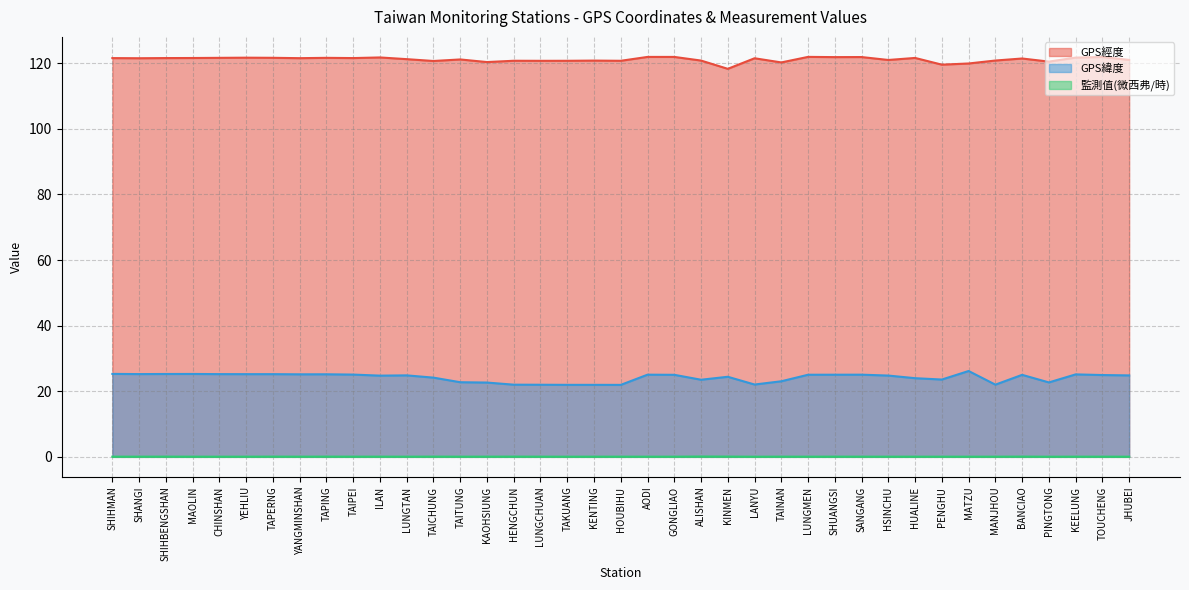

Reading right to left, extract all data points from this chart.

GPS經度: JHUBEI=121.0	TOUCHENG=121.9	KEELUNG=121.7	PINGTONG=120.5	BANCIAO=121.4	MANJHOU=120.8	MATZU=119.9	PENGHU=119.6	HUALINE=121.6	HSINCHU=121.0	SANGANG=121.9	SHUANGSI=121.9	LUNGMEN=121.9	TAINAN=120.2	LANYU=121.5	KINMEN=118.3	ALISHAN=120.8	GONGLIAO=121.9	AODI=121.9	HOUBIHU=120.7	KENTING=120.8	TAKUANG=120.7	LUNGCHUAN=120.7	HENGCHUN=120.8	KAOHSIUNG=120.3	TAITUNG=121.2	TAICHUNG=120.7	LUNGTAN=121.2	ILAN=121.8	TAIPEI=121.6	TAPING=121.6	YANGMINSHAN=121.5	TAPERNG=121.7	YEHLIU=121.7	CHINSHAN=121.6	MAOLIN=121.6	SHIHBENGSHAN=121.6	SHANGI=121.5	SHIHMAN=121.6
GPS緯度: JHUBEI=24.8	TOUCHENG=24.9	KEELUNG=25.1	PINGTONG=22.7	BANCIAO=25.0	MANJHOU=22.0	MATZU=26.2	PENGHU=23.6	HUALINE=24.0	HSINCHU=24.8	SANGANG=25.1	SHUANGSI=25.0	LUNGMEN=25.0	TAINAN=23.0	LANYU=22.1	KINMEN=24.4	ALISHAN=23.5	GONGLIAO=25.0	AODI=25.1	HOUBIHU=21.9	KENTING=21.9	TAKUANG=21.9	LUNGCHUAN=22.0	HENGCHUN=22.0	KAOHSIUNG=22.6	TAITUNG=22.8	TAICHUNG=24.1	LUNGTAN=24.8	ILAN=24.8	TAIPEI=25.1	TAPING=25.2	YANGMINSHAN=25.2	TAPERNG=25.2	YEHLIU=25.2	CHINSHAN=25.2	MAOLIN=25.3	SHIHBENGSHAN=25.3	SHANGI=25.2	SHIHMAN=25.3
監測值(微西弗/時): JHUBEI=0.1	TOUCHENG=0.1	KEELUNG=0.1	PINGTONG=0.0	BANCIAO=0.1	MANJHOU=0.1	MATZU=0.1	PENGHU=0.1	HUALINE=0.1	HSINCHU=0.1	SANGANG=0.1	SHUANGSI=0.1	LUNGMEN=0.1	TAINAN=0.1	LANYU=0.0	KINMEN=0.1	ALISHAN=0.1	GONGLIAO=0.1	AODI=0.1	HOUBIHU=0.1	KENTING=0.1	TAKUANG=0.1	LUNGCHUAN=0.1	HENGCHUN=0.1	KAOHSIUNG=0.1	TAITUNG=0.1	TAICHUNG=0.1	LUNGTAN=0.1	ILAN=0.1	TAIPEI=0.1	TAPING=0.1	YANGMINSHAN=0.1	TAPERNG=0.1	YEHLIU=0.1	CHINSHAN=0.0	MAOLIN=0.1	SHIHBENGSHAN=0.1	SHANGI=0.1	SHIHMAN=0.1